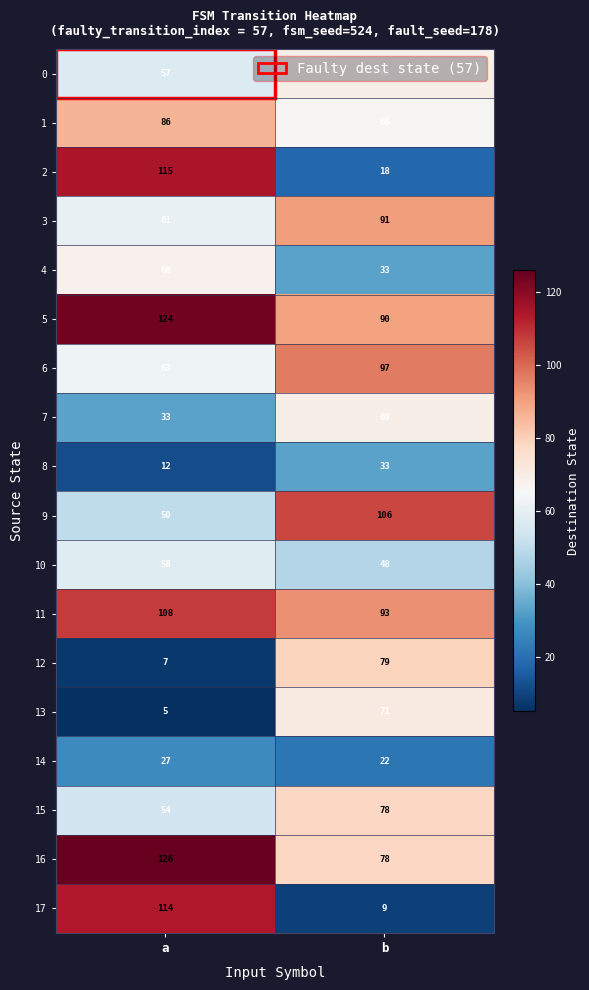

Rank the series at a from highest to lowest value.

16, 5, 2, 17, 11, 1, 4, 6, 3, 10, 0, 15, 9, 7, 14, 8, 12, 13